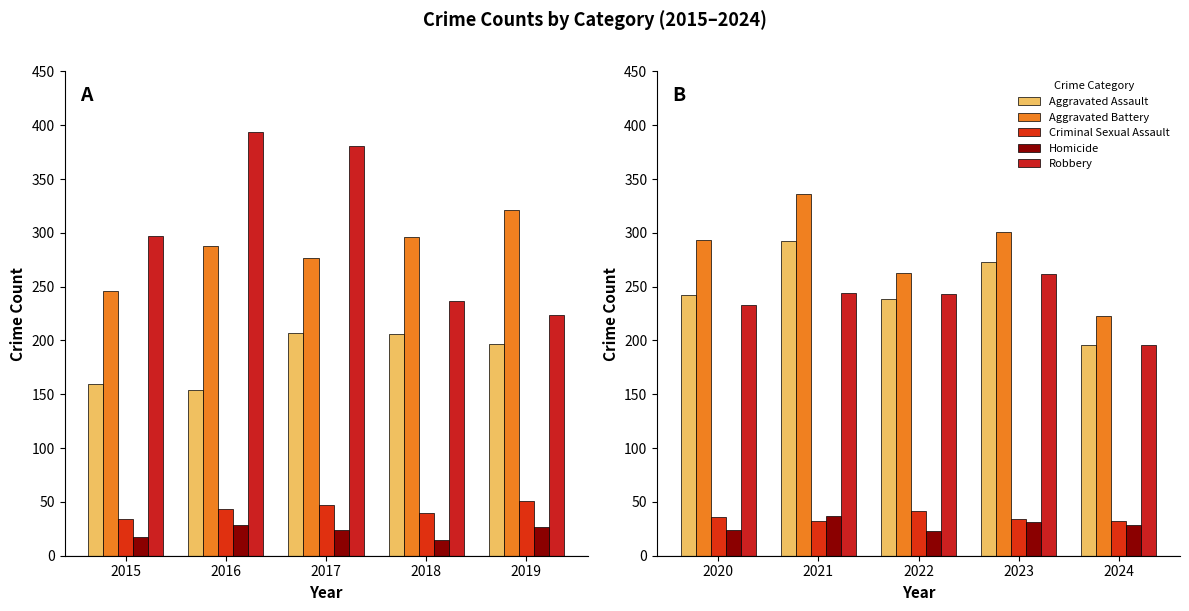

Count the number of categories in the chart.

5